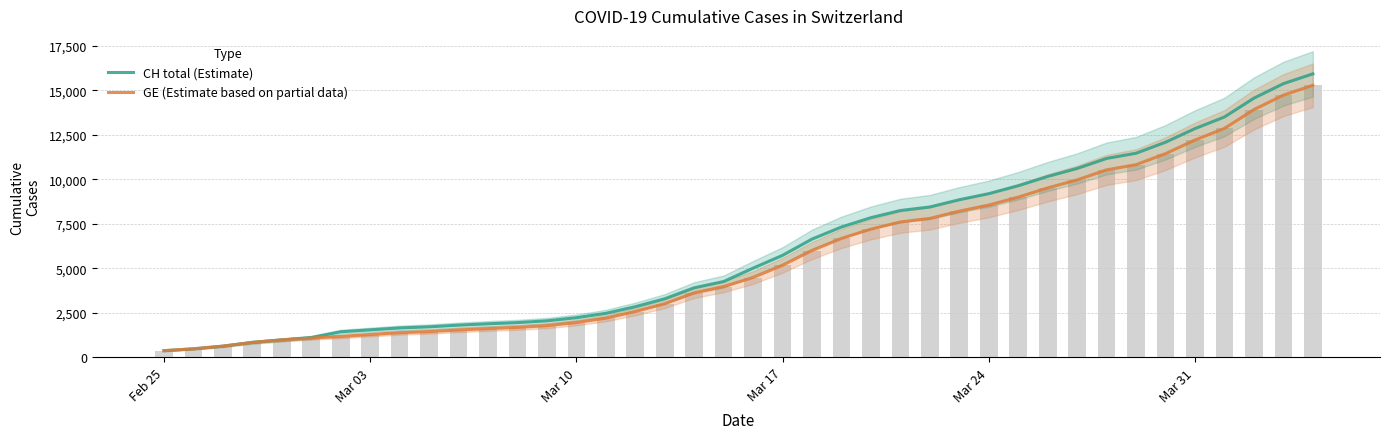

What is the value of the CH total (Estimate) bar at the 22nd from the left?

5731